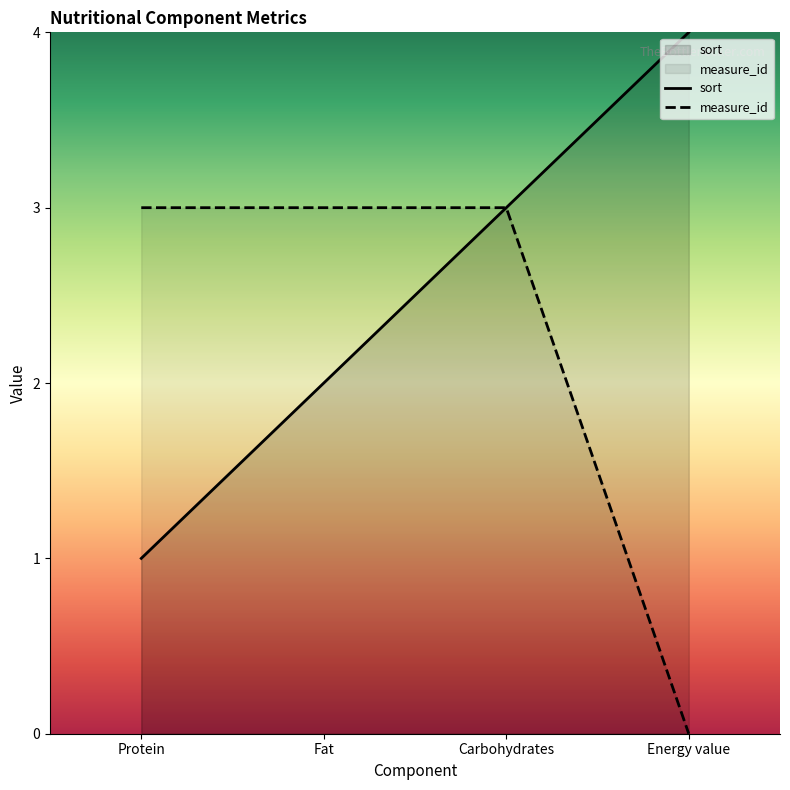

The value of measure_id at Carbohydrates is 3. True or false?

True